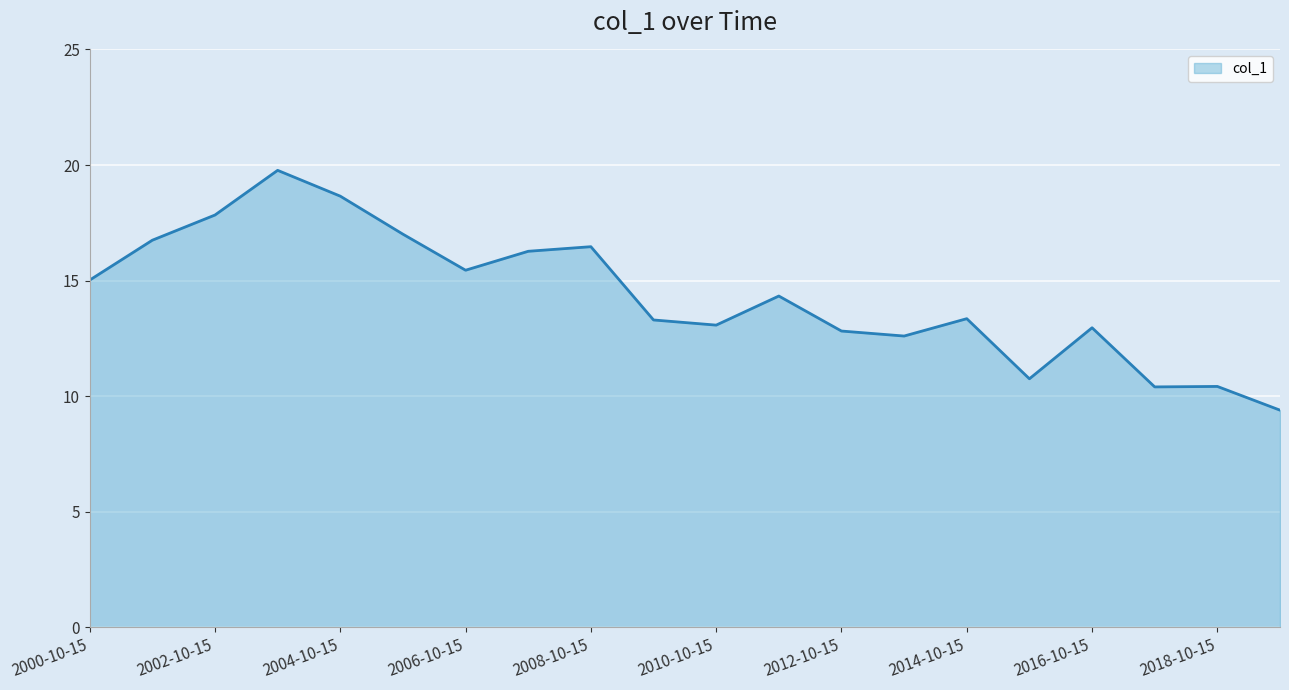

What is the smallest value displayed?

9.4